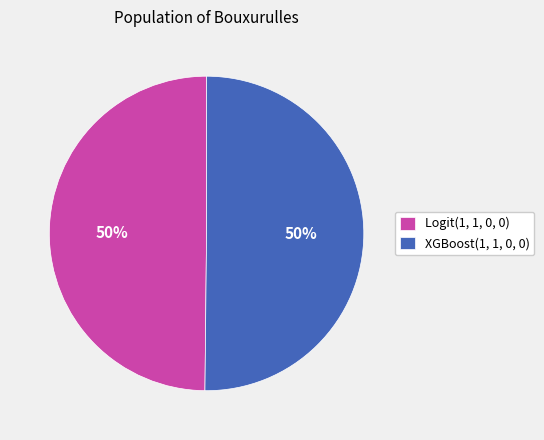

Is the sum of Logit(1, 1, 0, 0) and XGBoost(1, 1, 0, 0) greater than half?

Yes